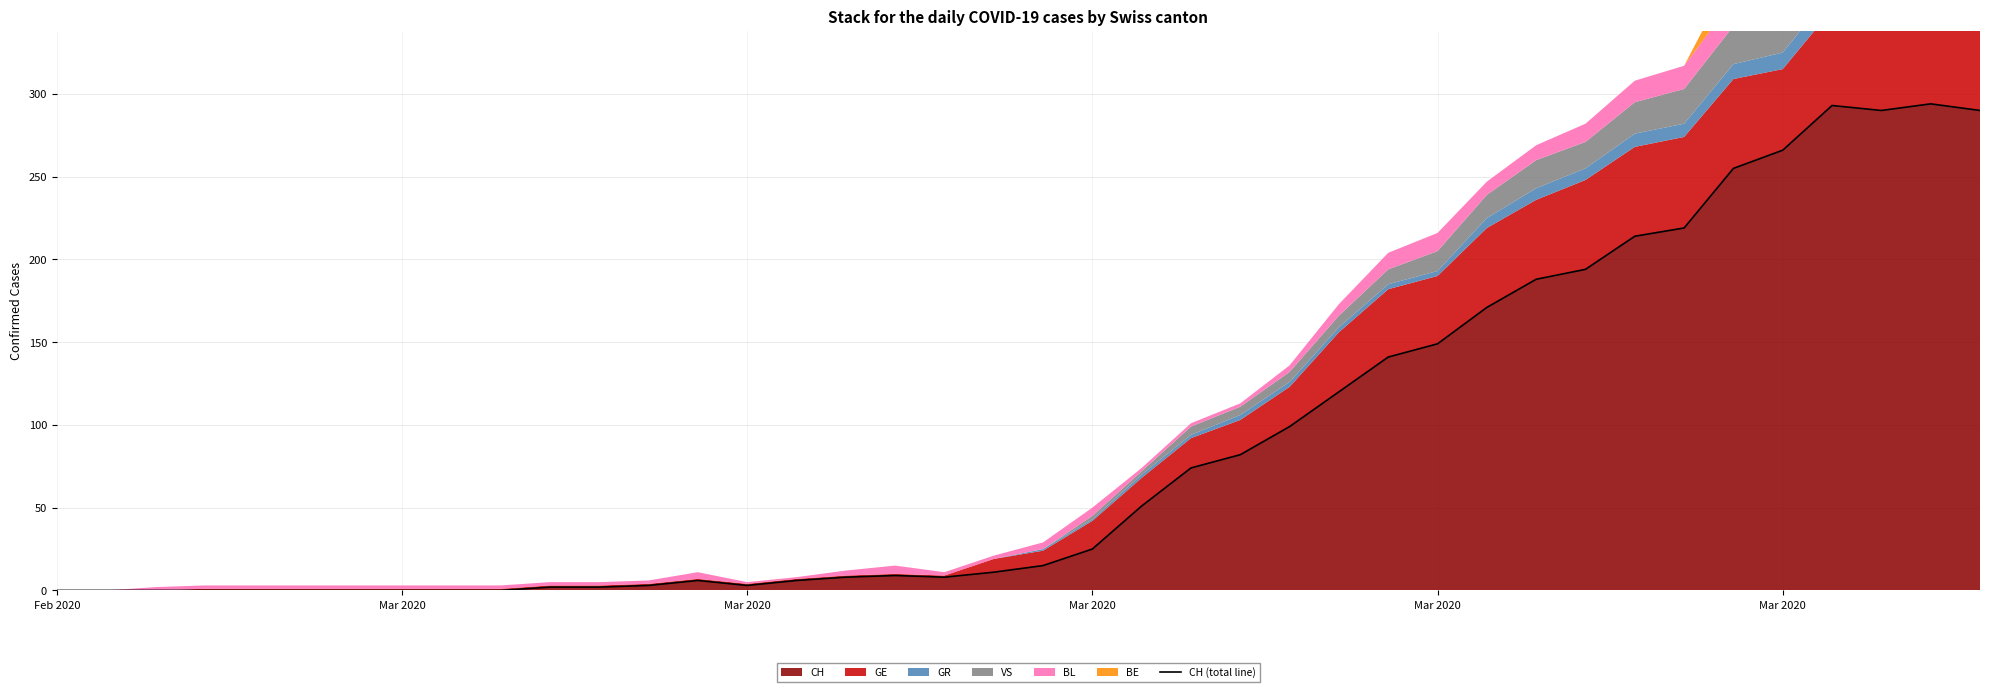

The value at 27 is 65. True or false?

False